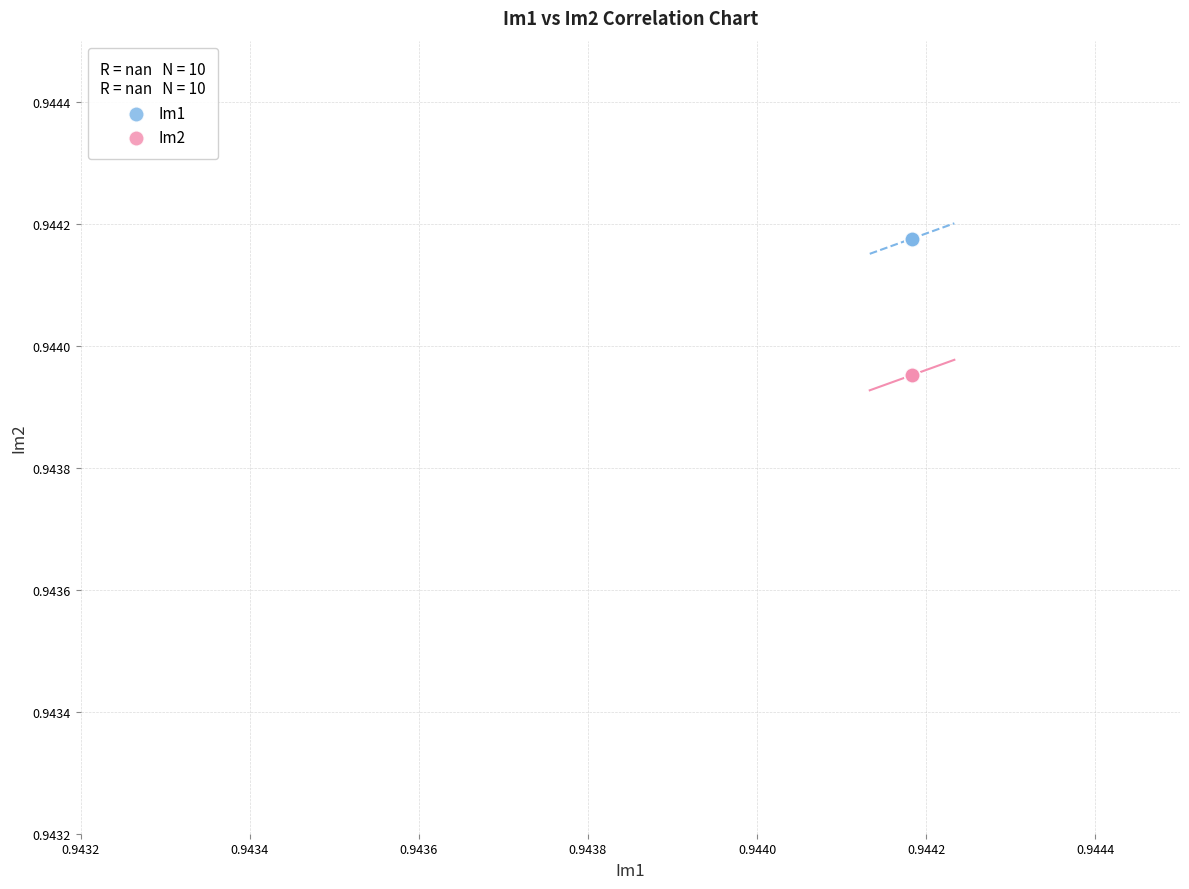

Which series reaches the minimum Y coordinate?

Im2